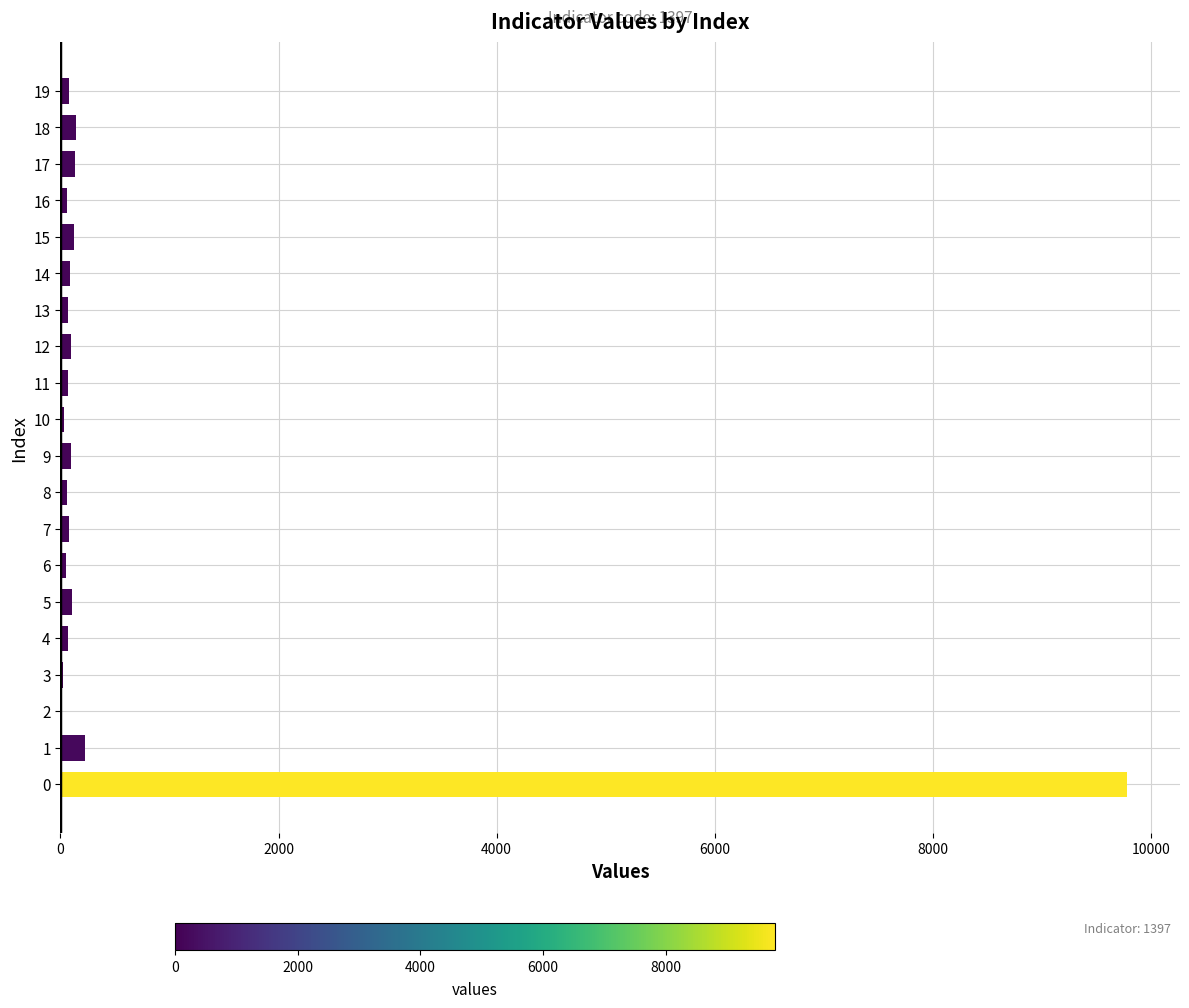

Is it true that the value at 13 is 71?

True